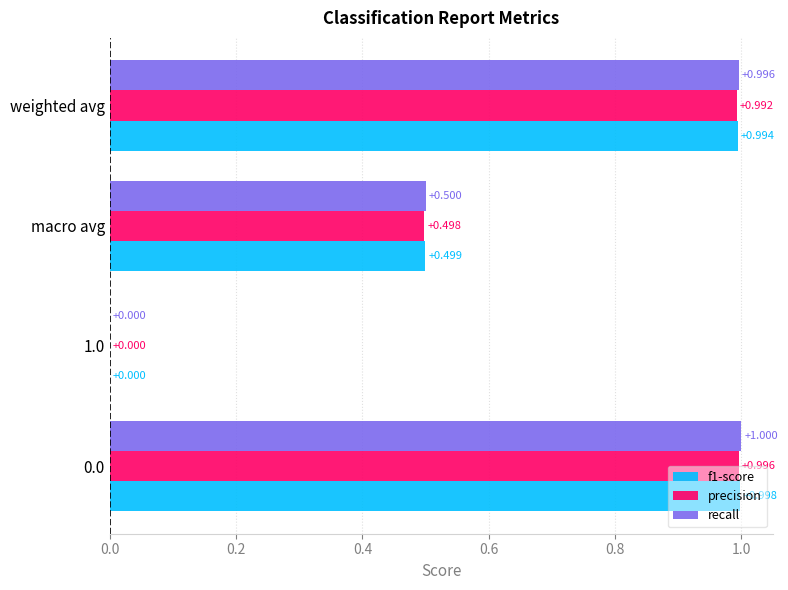

What is the maximum value shown in the chart?

1.0